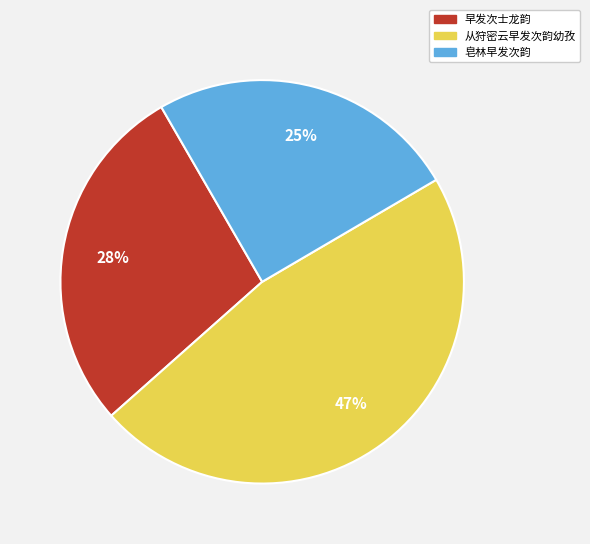

Which category has the biggest portion of the pie?

从狩密云早发次韵幼孜